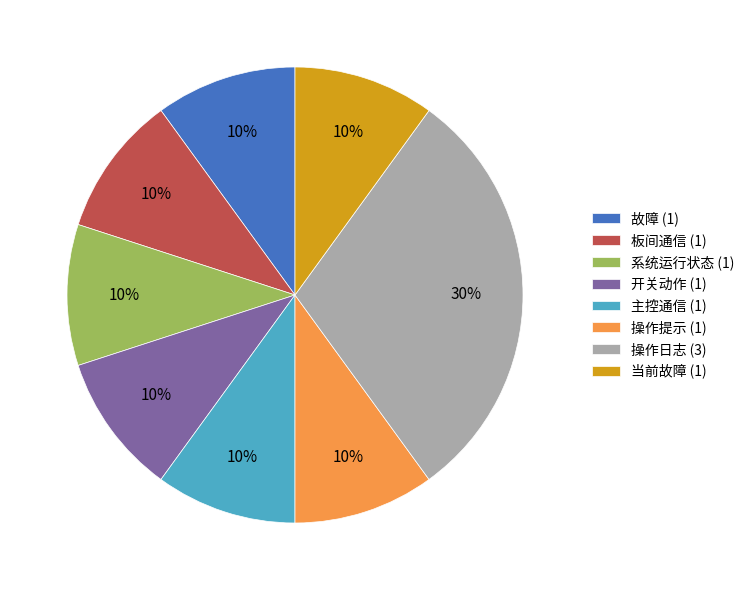

Approximately how many times larger is the value at 当前故障 compared to 开关动作?

1.0